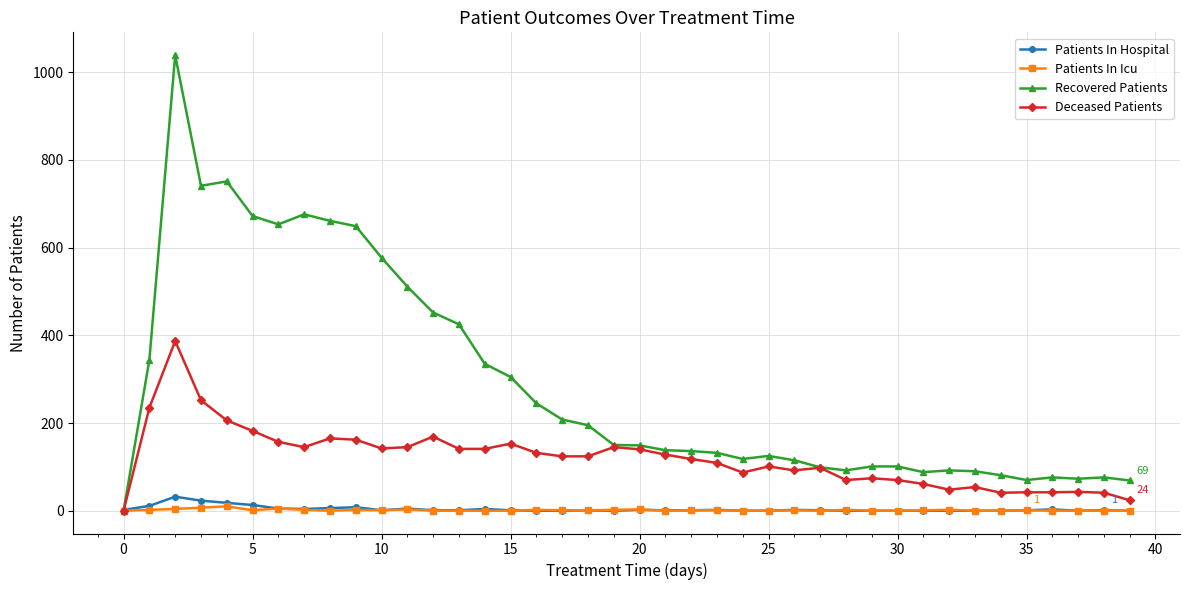

Which series has the largest range (max minus min)?

Recovered Patients